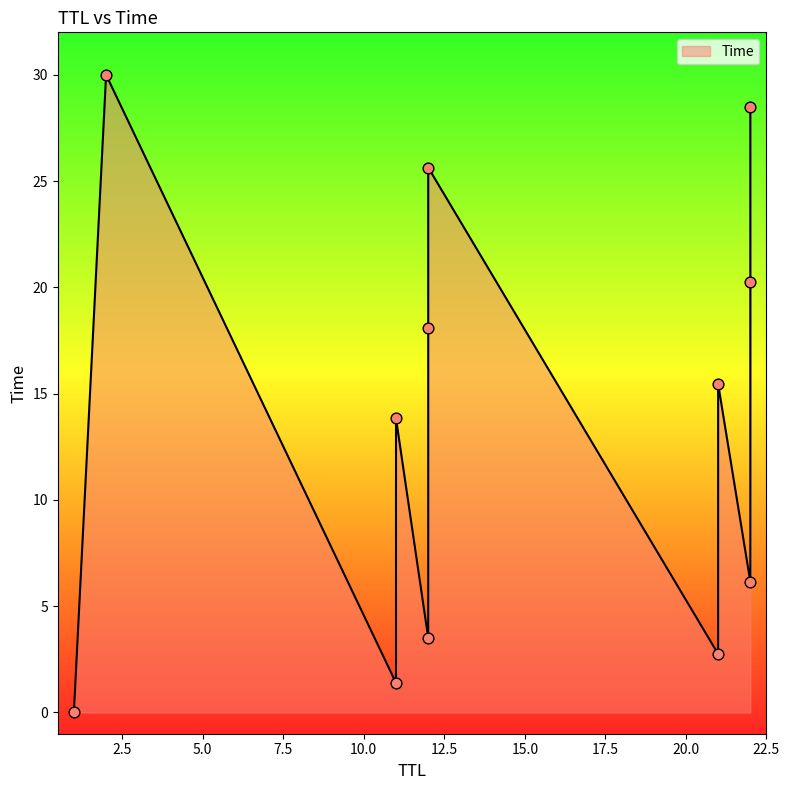

What is the change in value from 21 to 12?

+10.2